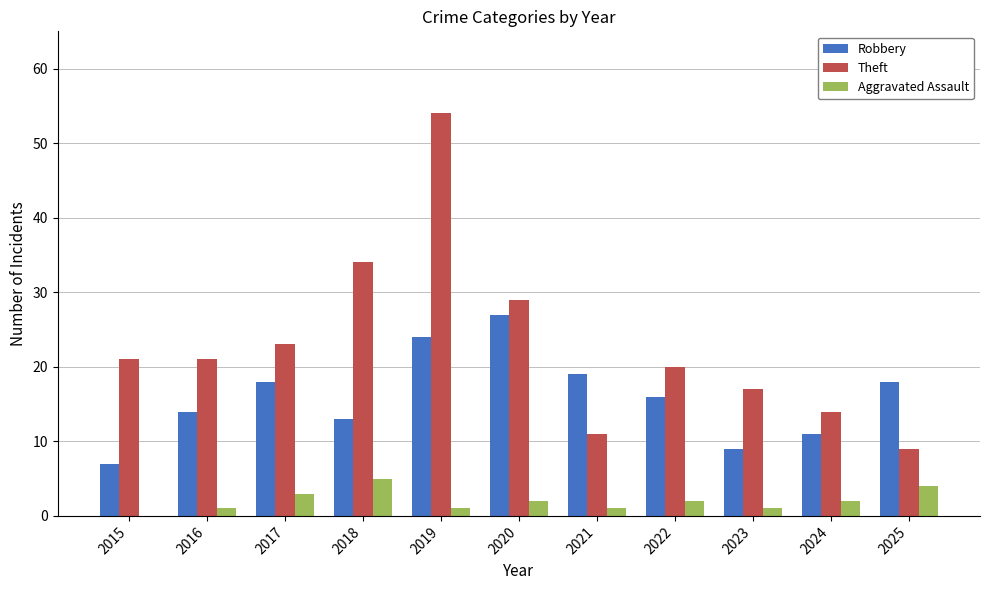

What is the sum of all Theft values?

253